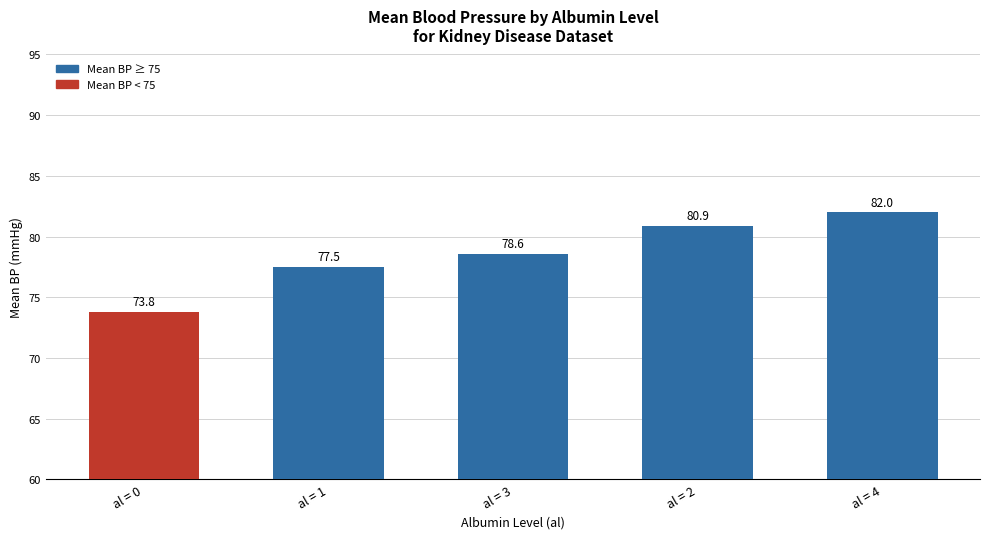

What is the value of the 2nd bar from the left?

77.5